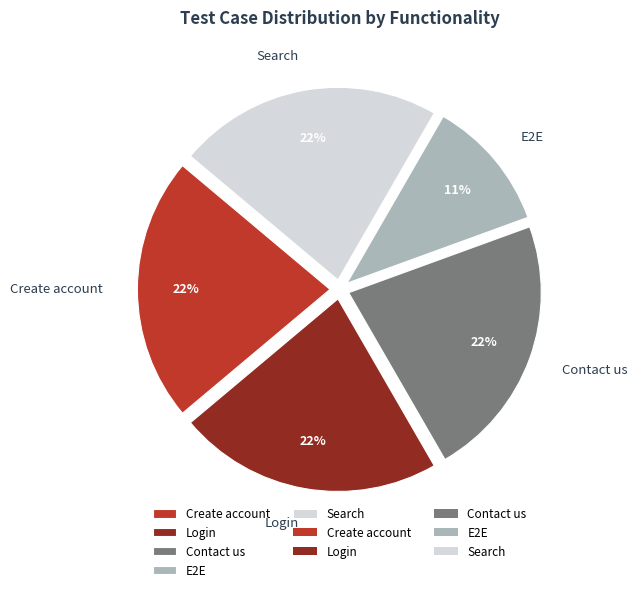

To the nearest percent, what is the difference between the Search and E2E slice percentages?

11%